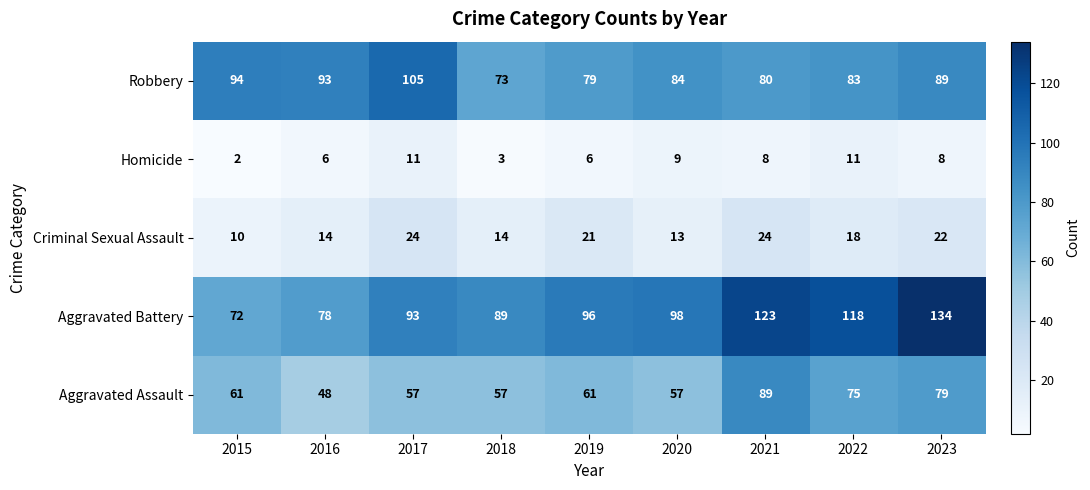

What is the sum of all Aggravated Battery values?

901